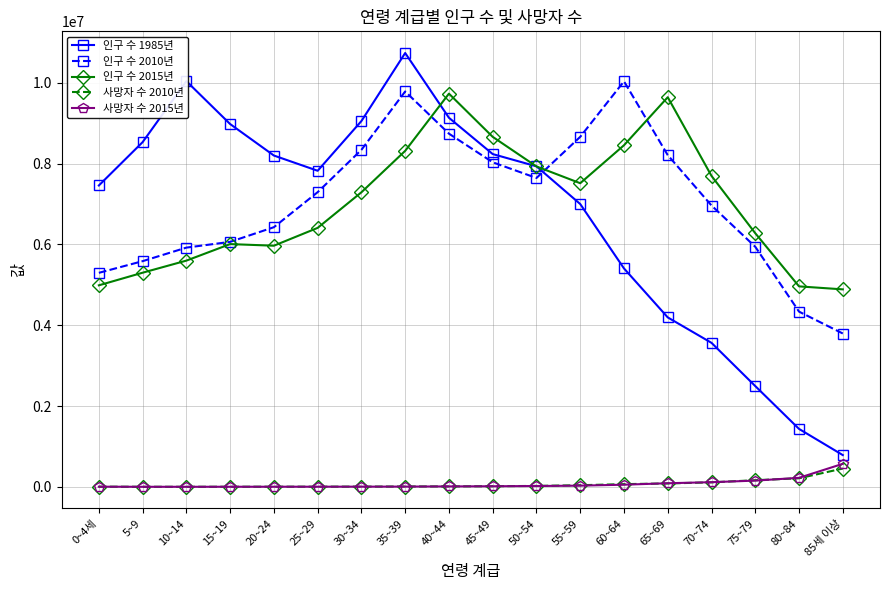

Is the value of 사망자 수 2010년 at 35~39 greater than the value of 인구 수 2010년 at 5~9?

No